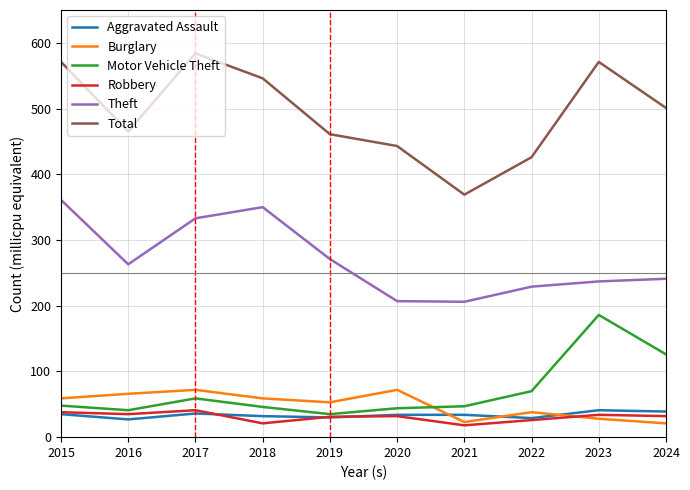

Is this an area chart (filled region under the line)?

No